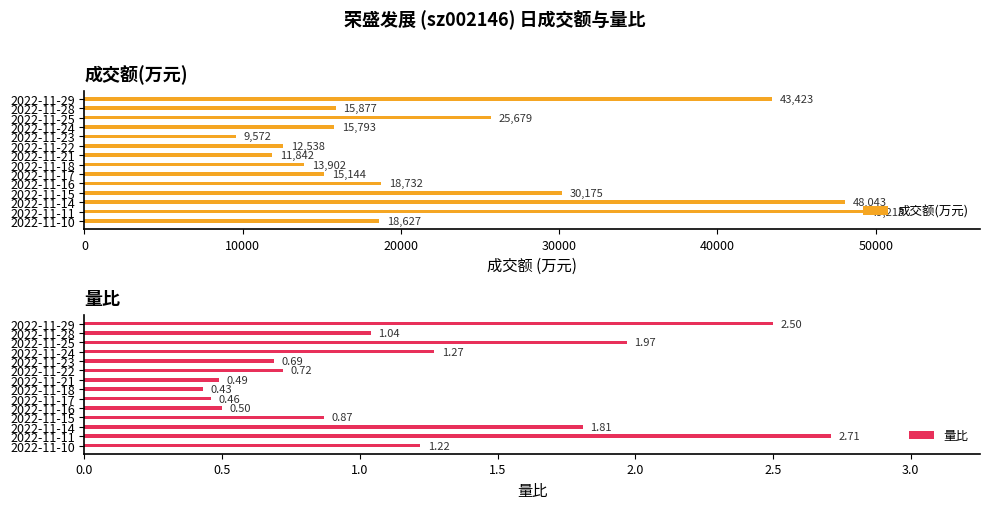

What is the maximum value for 成交额(万元)?

49213